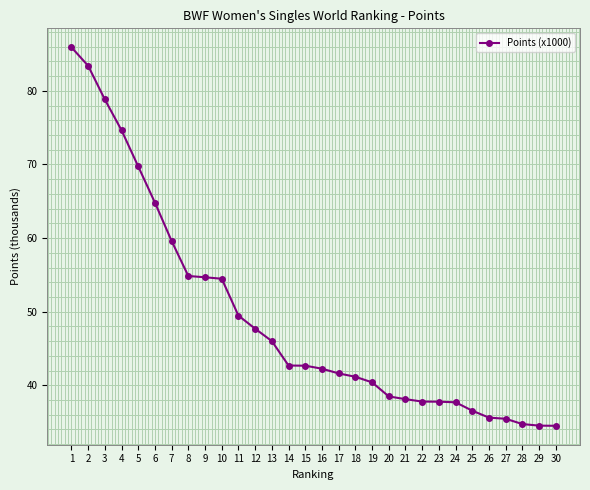

The value at 26 is 11.5. True or false?

False